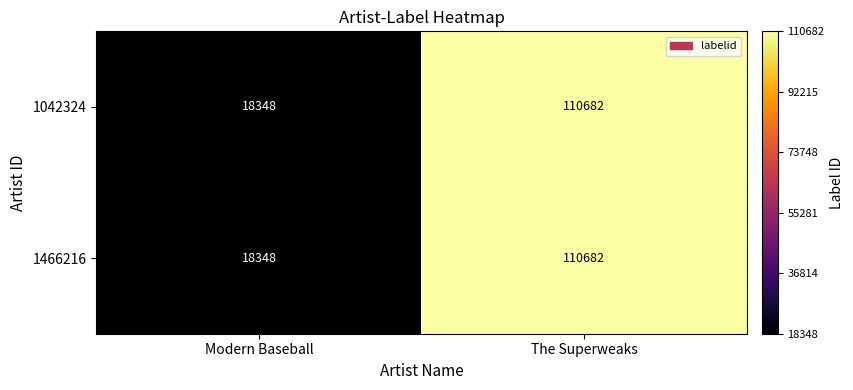

Which category has the highest value in the 1042324 series?

The Superweaks